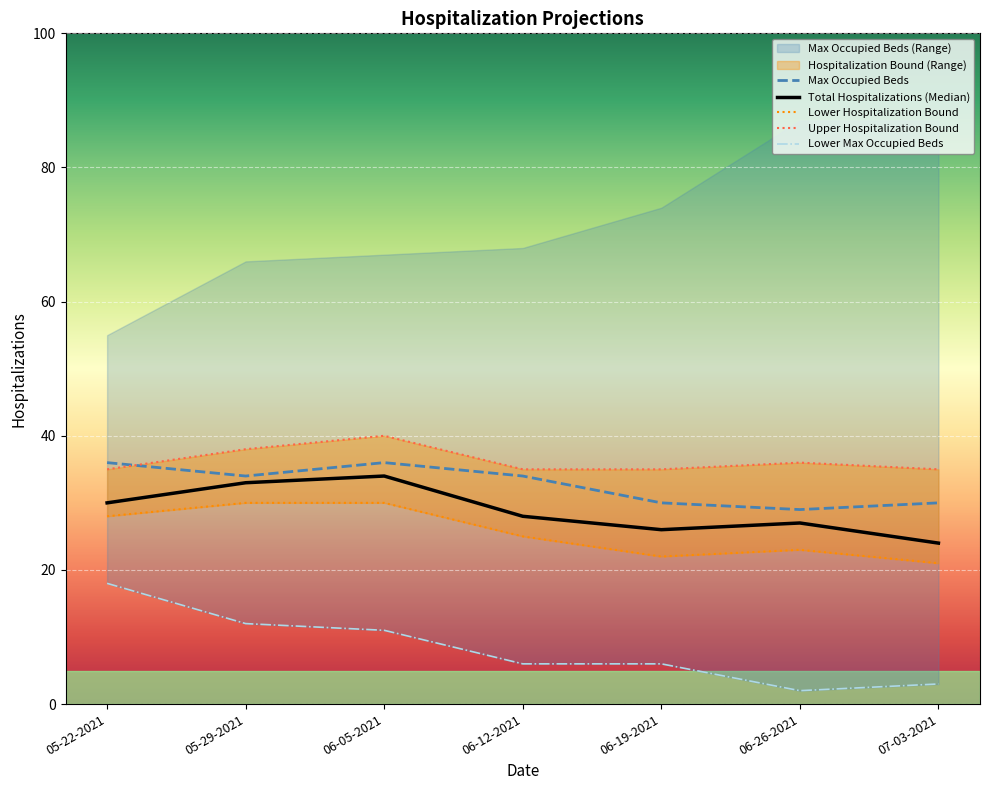

Which series has the largest total across all categories?

Upper Hospitalization Bound